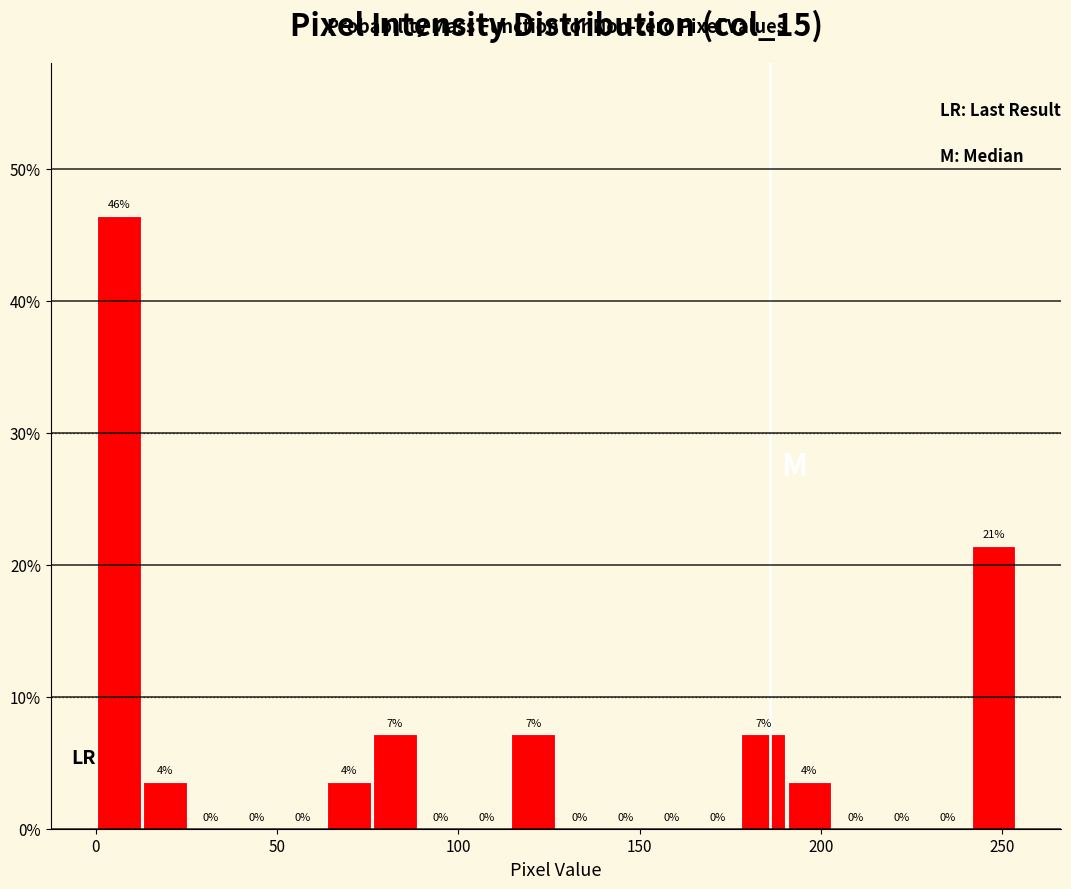

Around what value on the x-axis is the tallest bar? Give the approximate position of its centre, as read against the axis.

5